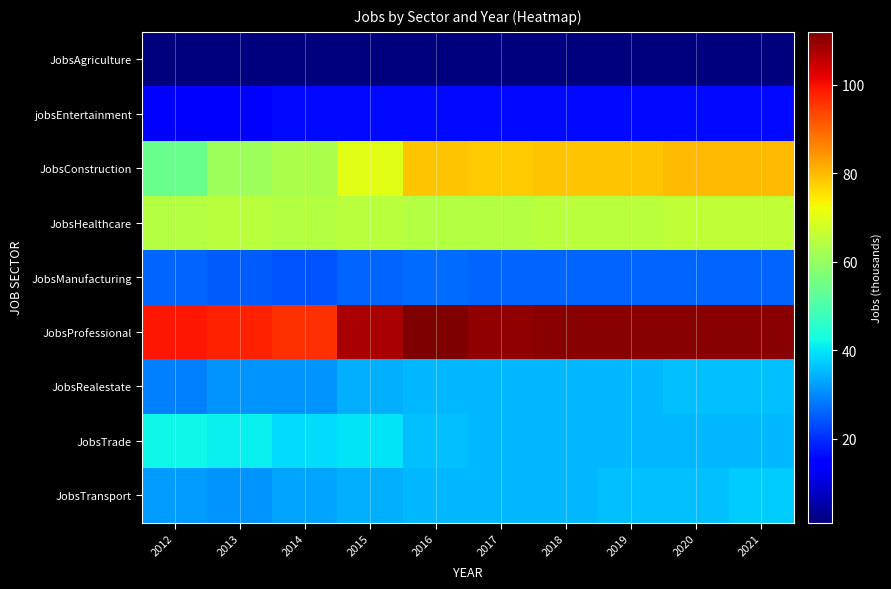

Reading right to left, list all the values displayed in this chart.

JobsAgriculture: 2021=1	2020=1	2019=1	2018=1	2017=1	2016=1	2015=1	2014=1	2013=1	2012=1
jobsEntertainment: 2021=16	2020=16	2019=16	2018=16	2017=16	2016=16	2015=16	2014=16	2013=14	2012=14
JobsConstruction: 2021=80	2020=80	2019=79	2018=79	2017=78	2016=79	2015=70	2014=63	2013=61	2012=54
JobsHealthcare: 2021=66	2020=66	2019=65	2018=65	2017=64	2016=64	2015=65	2014=64	2013=65	2012=64
JobsManufacturing: 2021=26	2020=26	2019=26	2018=26	2017=26	2016=27	2015=26	2014=24	2013=25	2012=26
JobsProfessional: 2021=111	2020=111	2019=111	2018=111	2017=110	2016=112	2015=108	2014=96	2013=98	2012=99
JobsRealestate: 2021=36	2020=36	2019=35	2018=35	2017=35	2016=35	2015=34	2014=31	2013=31	2012=29
JobsTrade: 2021=35	2020=35	2019=35	2018=35	2017=35	2016=36	2015=40	2014=39	2013=41	2012=42
JobsTransport: 2021=37	2020=36	2019=36	2018=35	2017=35	2016=35	2015=34	2014=33	2013=31	2012=32